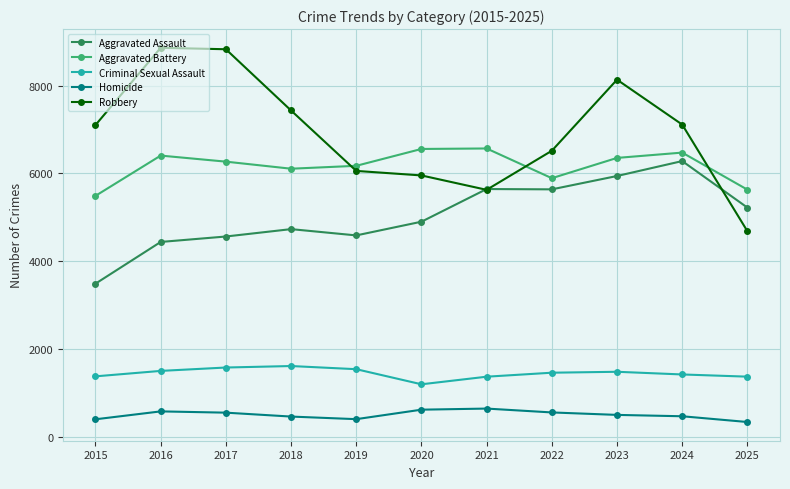

True or false: Aggravated Assault and Aggravated Battery cross at least once.

False